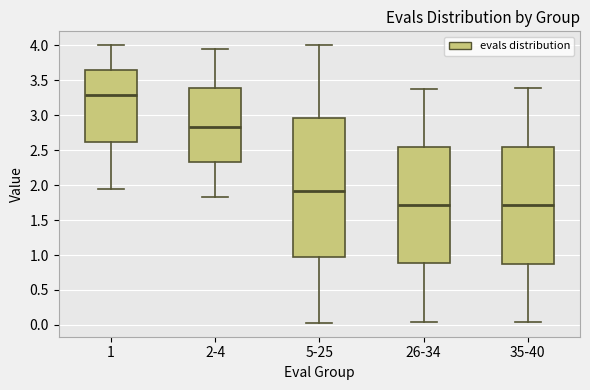

Reading left to right, transcribe this box plot: for each box, give where its median line is, the range the box spans, and where its two whiskers end, as read against the y-axis. The values are not printed on the chart, so give them approximately, as read against the axis.

1: median 3.30, box 2.60 to 3.65, whiskers 1.95 to 4.00
2-4: median 2.85, box 2.35 to 3.40, whiskers 1.85 to 3.95
5-25: median 1.90, box 1.00 to 2.95, whiskers 0.05 to 4.00
26-34: median 1.70, box 0.90 to 2.55, whiskers 0.05 to 3.40
35-40: median 1.70, box 0.90 to 2.55, whiskers 0.05 to 3.40